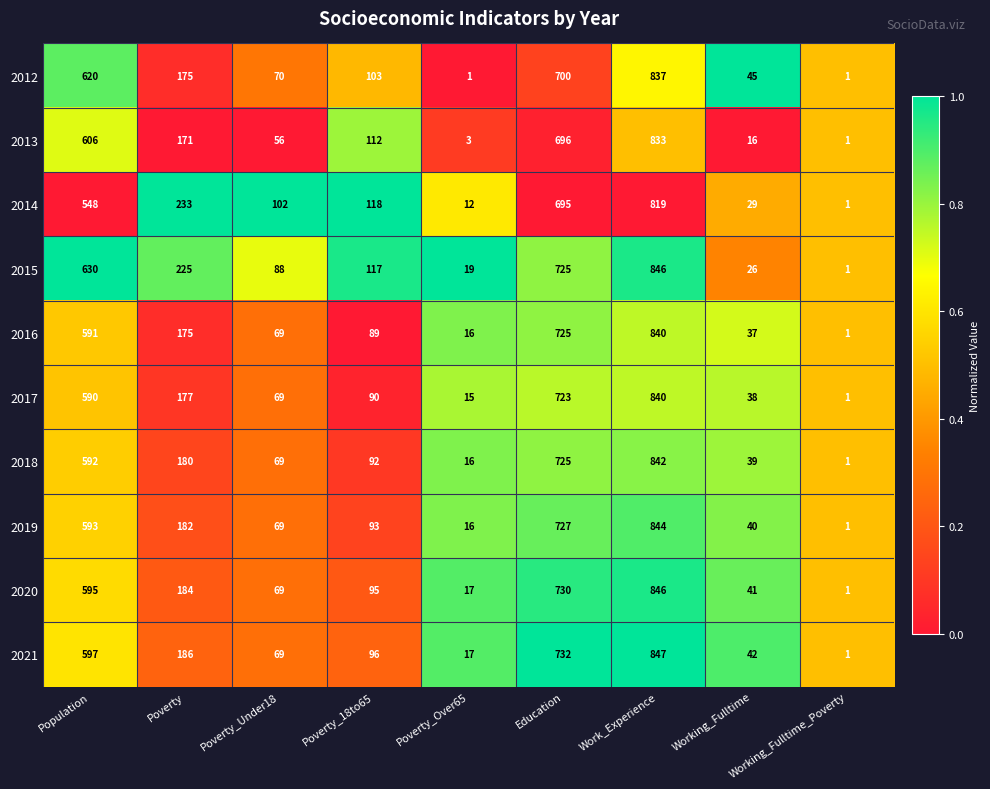

Which category has the highest value across all series?

Work_Experience